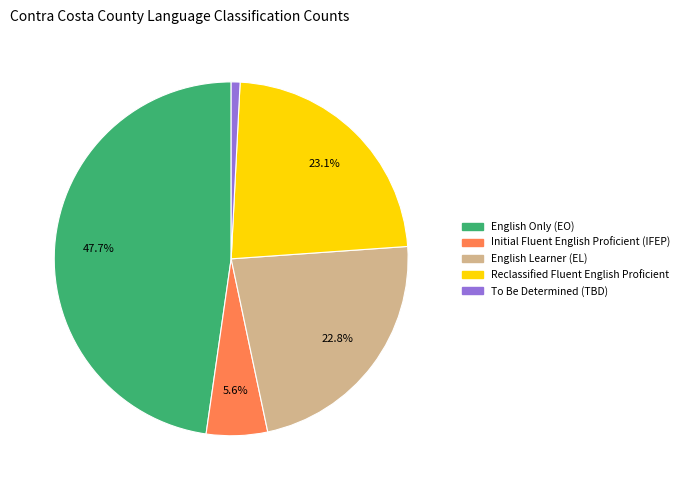

Does any single category account for the majority?

No